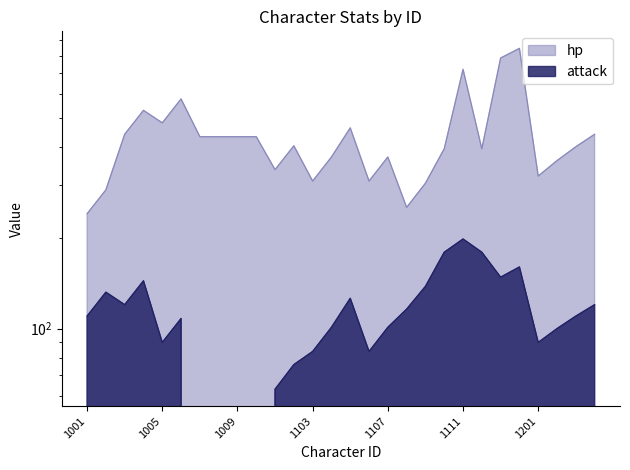

What is the spread (max minus min) of values at 1114?

687